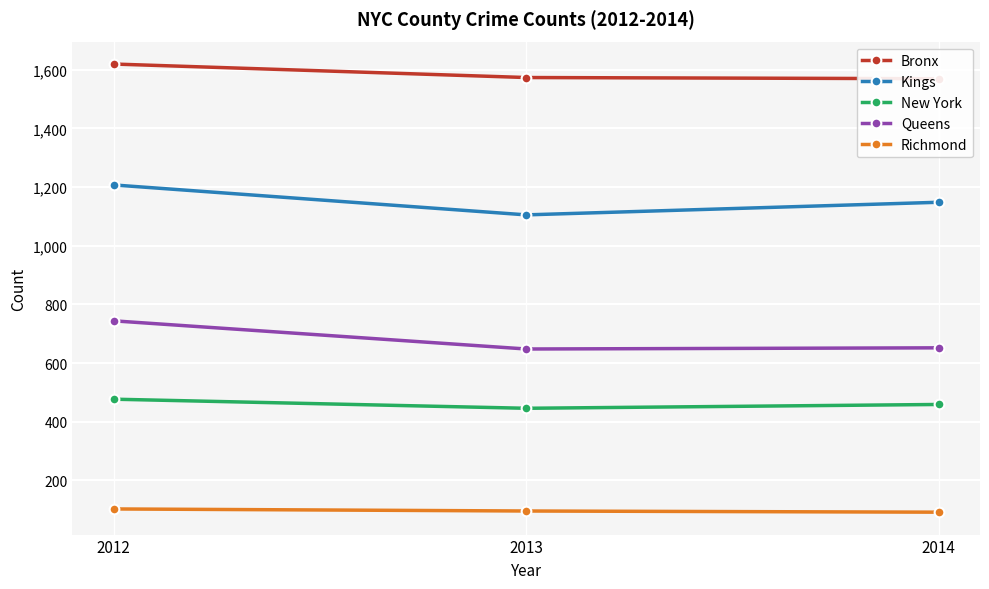

What value does the Bronx series have at 2012, to the nearest 5?

1620